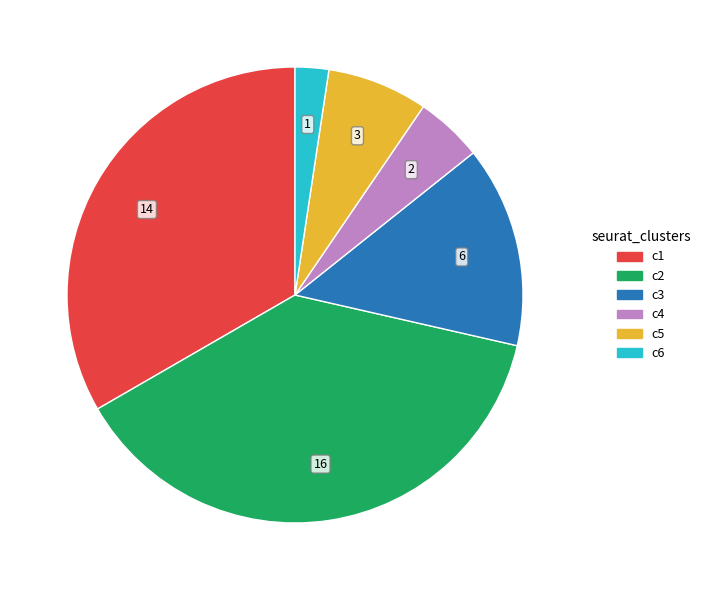

Does any single category account for the majority?

No